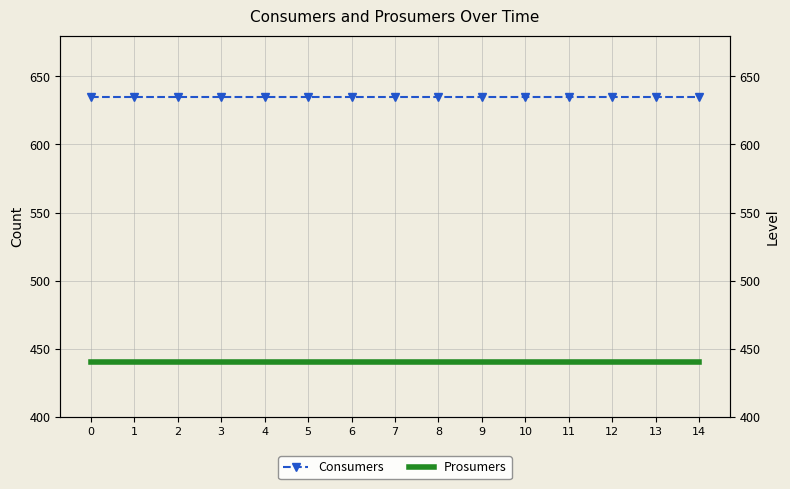

What is the total value across all series at 0?

1075